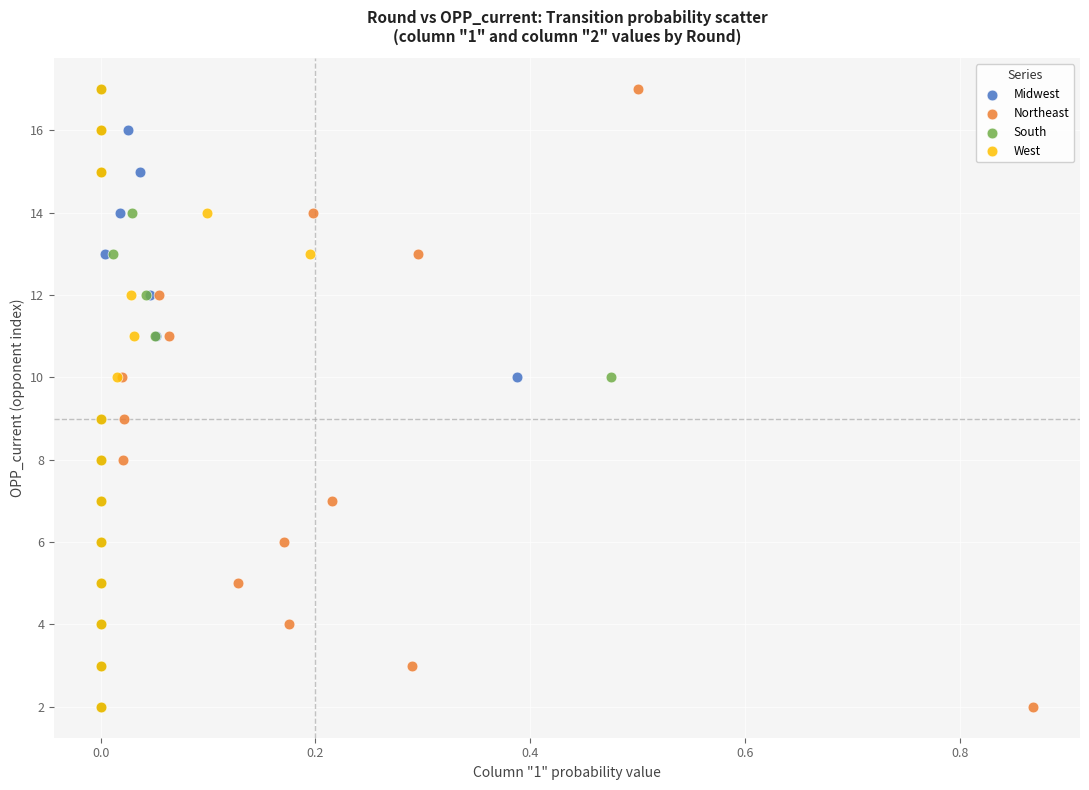

What are all the series names shown in the legend?

Midwest, Northeast, South, West